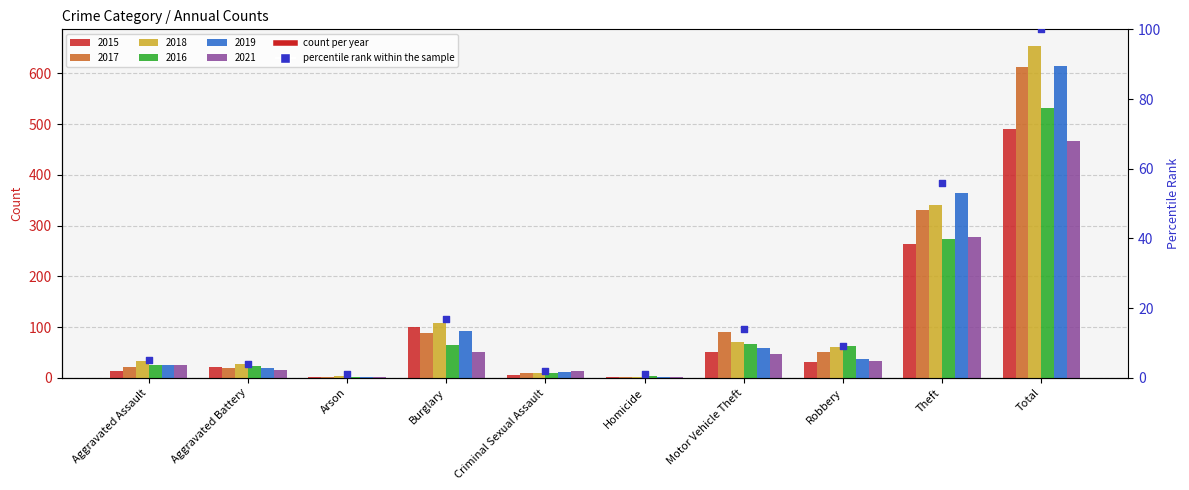

Which has a higher value, Theft or Aggravated Assault?

Theft